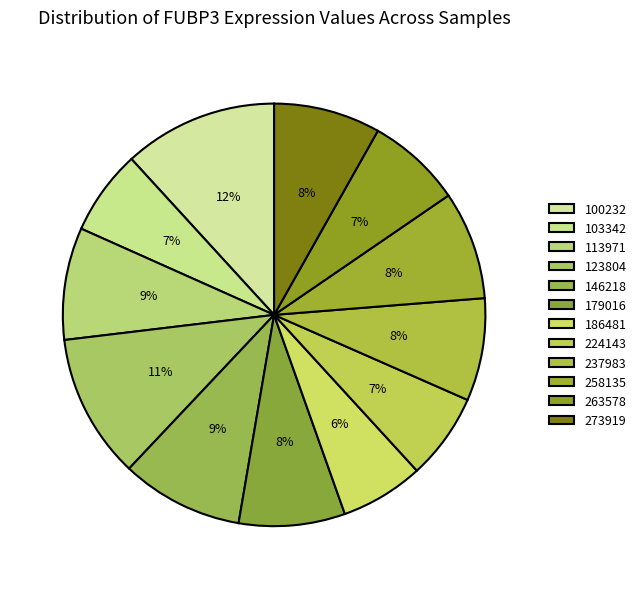

To the nearest percent, what portion does 113971 represent?

9%